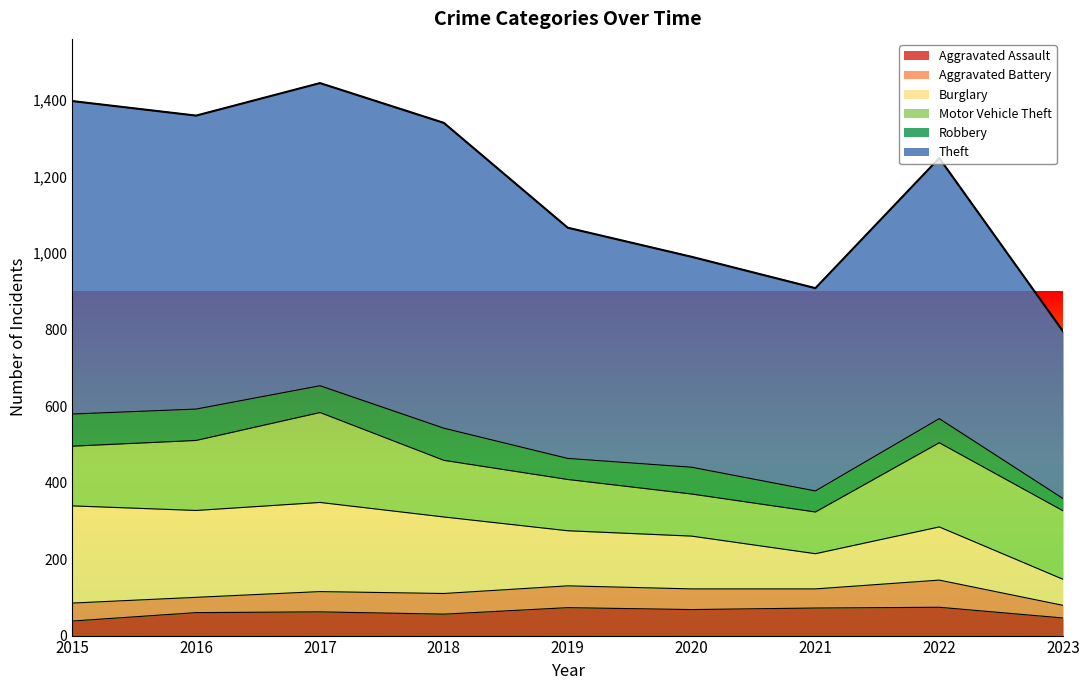

True or false: Robbery and Aggravated Battery cross at least once.

True